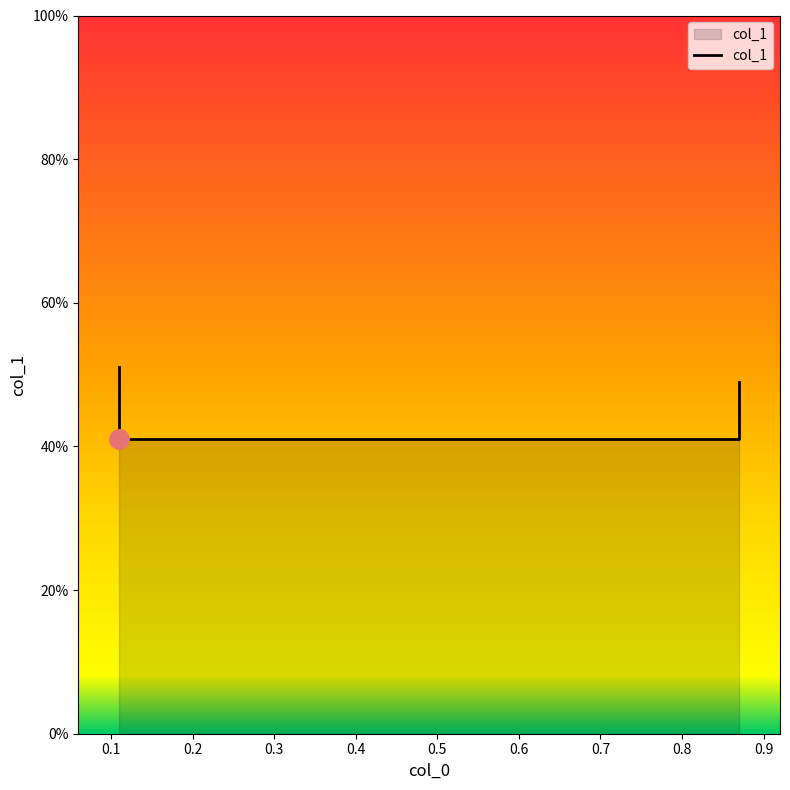

What is the average value?

0.5